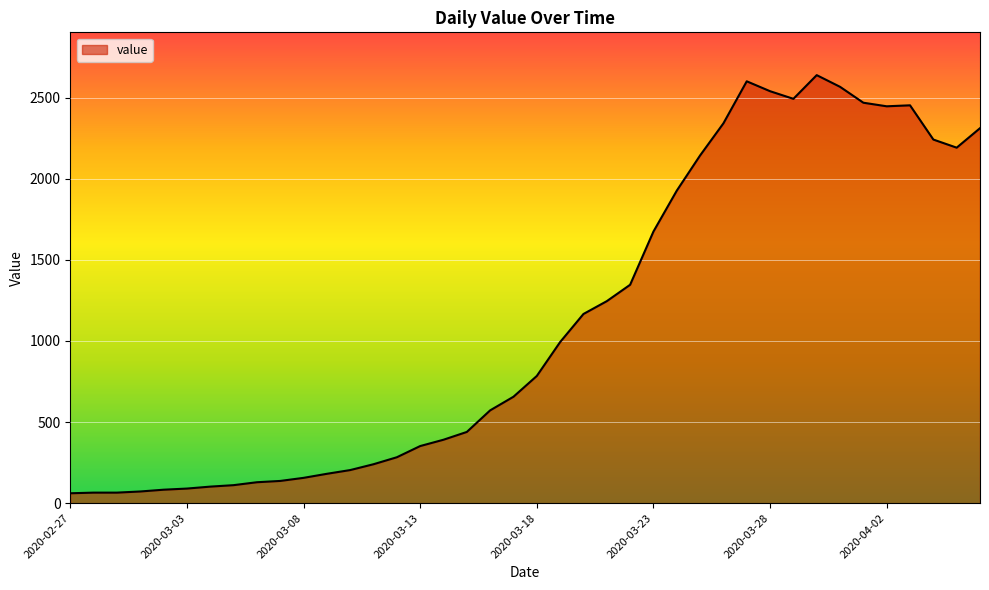

What is the minimum value shown in the chart?

61